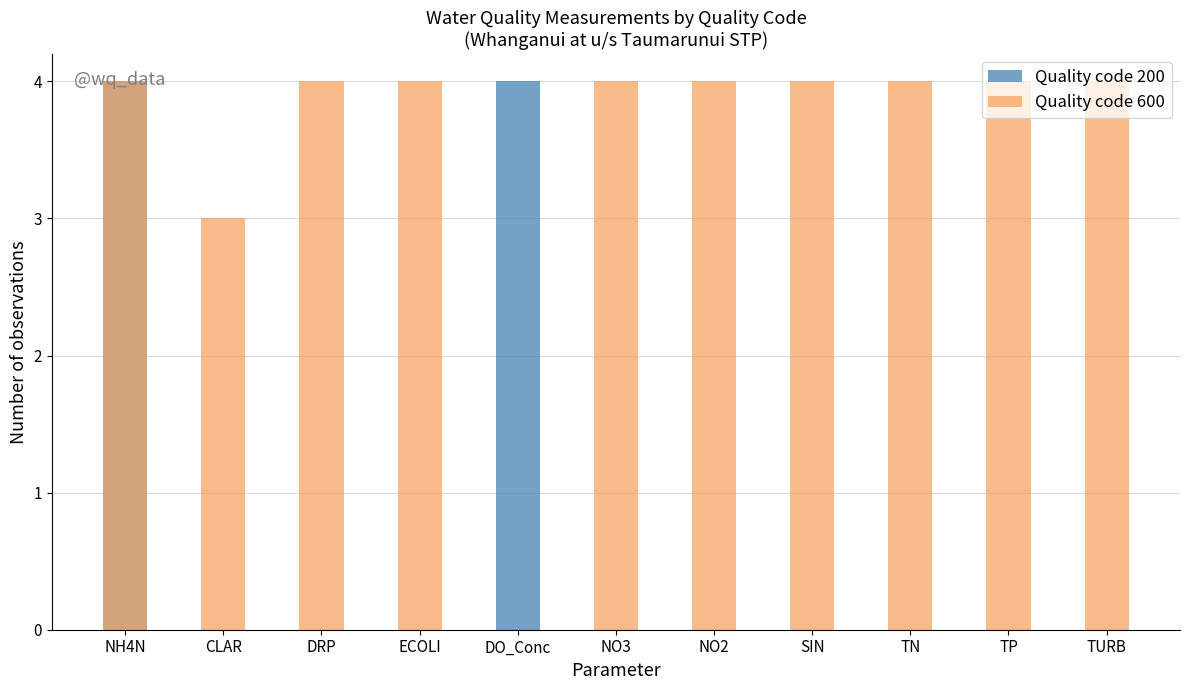

At TN, list the series in order from smallest to largest.

Quality code 200, Quality code 600